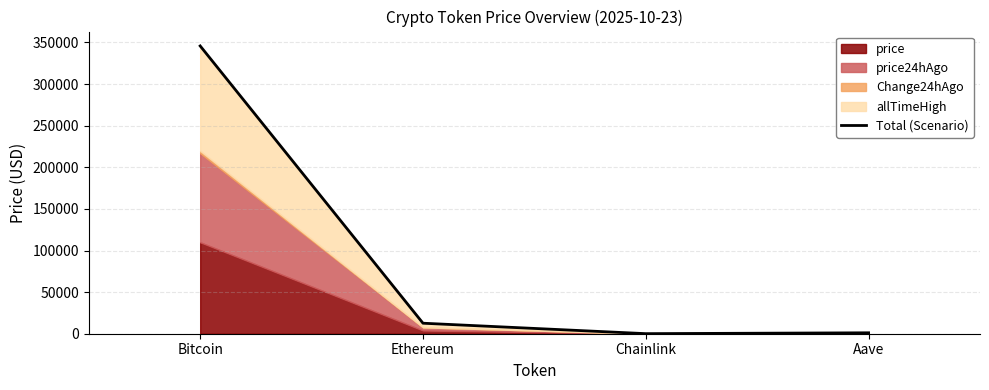

True or false: the data shows 87.4 at Chainlink.

True